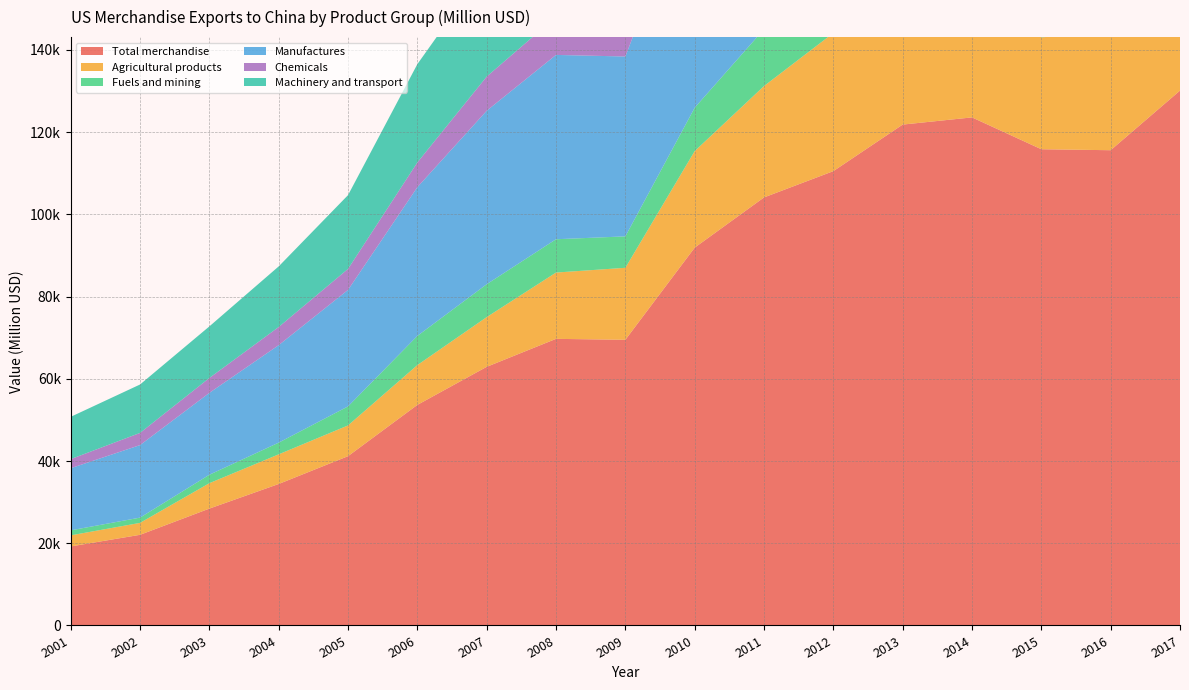

Reading left to right, transcribe all the data shown in this chart.

Total merchandise: 2001=19223	2002=22050	2003=28426	2004=34414	2005=41177	2006=53651	2007=62907	2008=69712	2009=69481	2010=91894	2011=104110	2012=110502	2013=121826	2014=123574	2015=115830	2016=115592	2017=130093
Agricultural products: 2001=2697	2002=2899	2003=6178	2004=7208	2005=7478	2006=9676	2007=12091	2008=16124	2009=17512	2010=23481	2011=27090	2012=33603	2013=33482	2014=32229	2015=27216	2016=28627	2017=27584
Fuels and mining: 2001=1217	2002=1282	2003=2056	2004=2849	2005=4628	2006=7100	2007=7999	2008=8102	2009=7645	2010=10555	2011=13822	2012=12933	2013=12318	2014=9935	2015=8039	2016=7822	2017=14771
Manufactures: 2001=15111	2002=17641	2003=19914	2004=23710	2005=28338	2006=36178	2007=42194	2008=44834	2009=43749	2010=56566	2011=62158	2012=63093	2013=74454	2014=80020	2015=79540	2016=78037	2017=85944
Chemicals: 2001=2211	2002=2960	2003=3622	2004=4415	2005=5108	2006=6009	2007=8309	2008=9264	2009=10040	2010=12655	2011=14374	2012=13260	2013=13563	2014=13710	2015=13588	2016=13852	2017=15762
Machinery and transport: 2001=10285	2002=11777	2003=12546	2004=14742	2005=17942	2006=23913	2007=26736	2008=26998	2009=25758	2010=33834	2011=36470	2012=37712	2013=47634	2014=52713	2015=52287	2016=50547	2017=55431